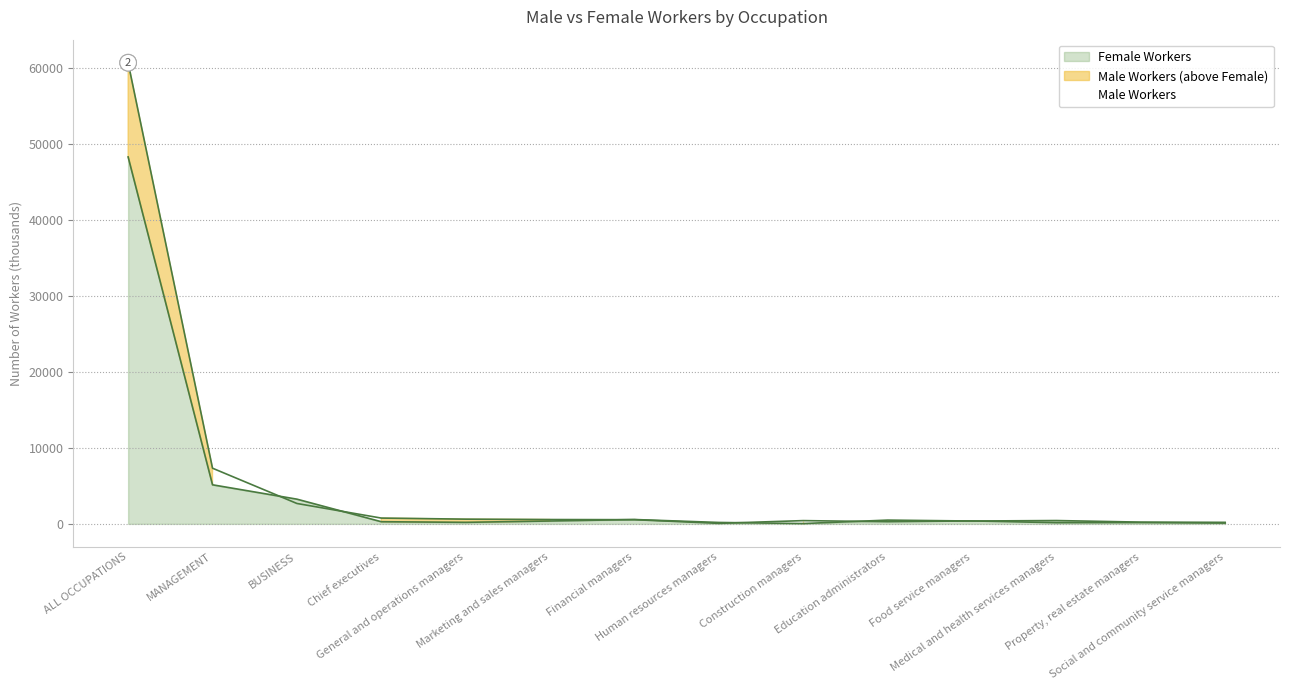

Which series has the largest total across all categories?

Male Workers